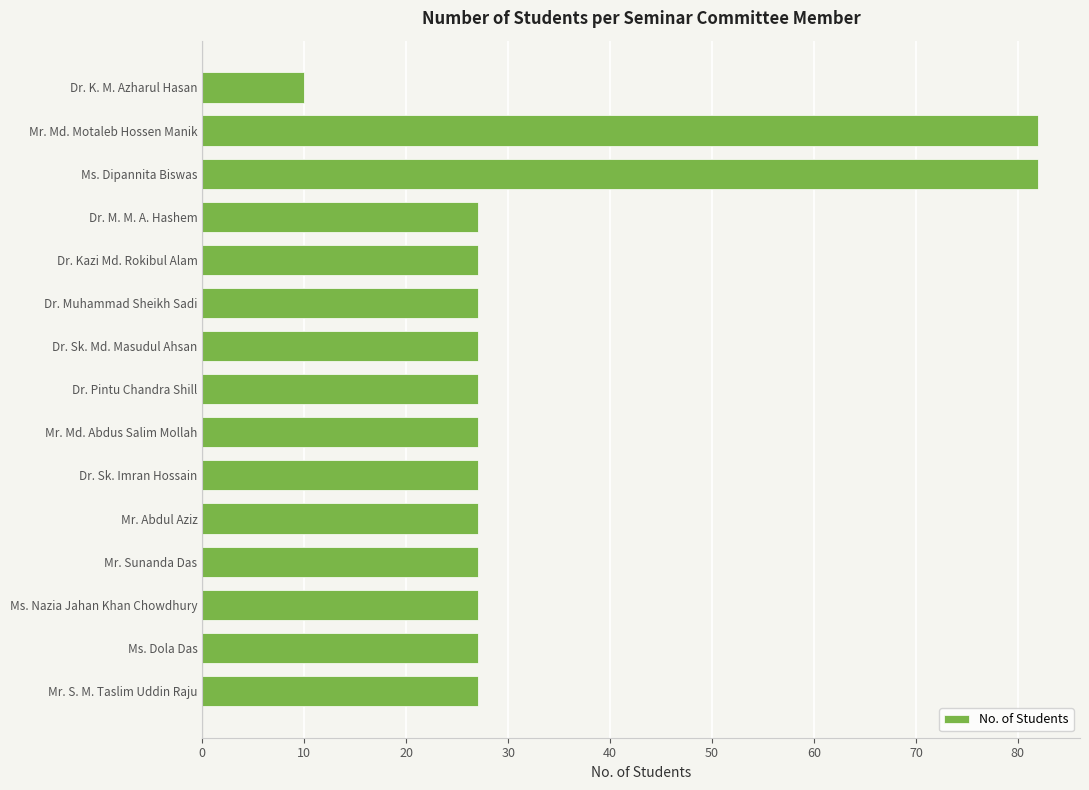

What is the difference between the second highest and second lowest values?

55